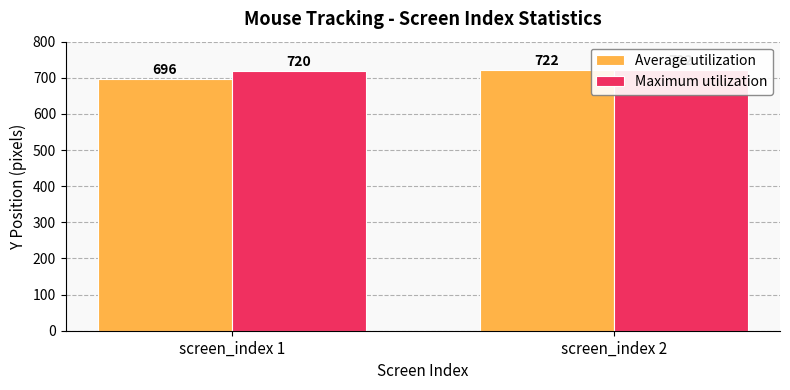

How many bars are there in total?

4